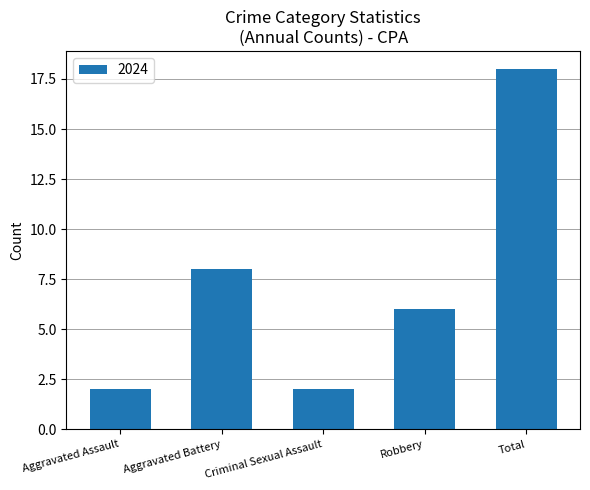

What is the sum of all values?

36